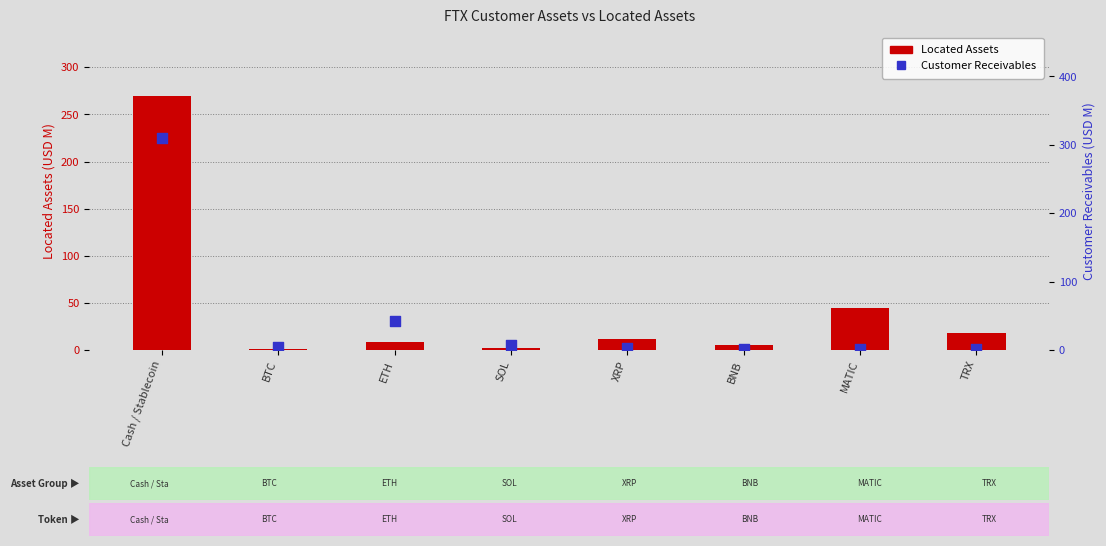

At which category is the sum across all series the highest?

Cash / Stablecoin